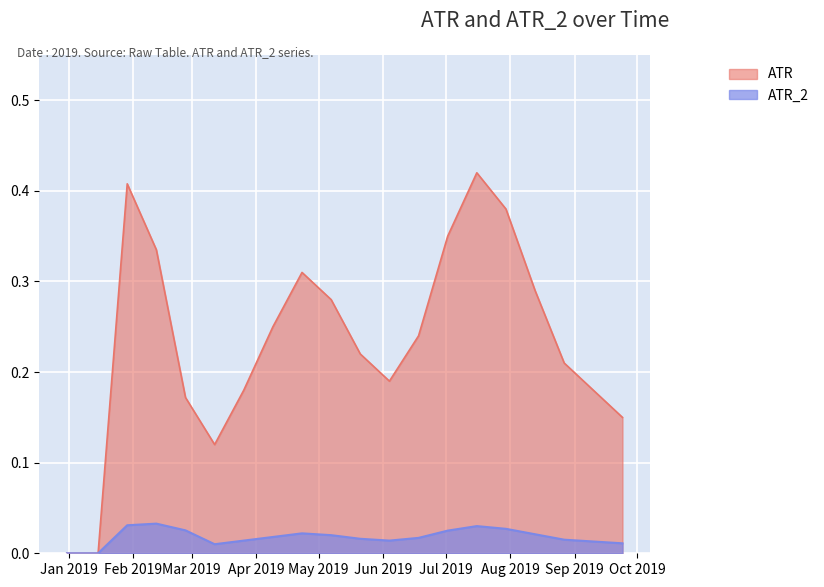

What value does the ATR series have at 2019-03-26?

0.2